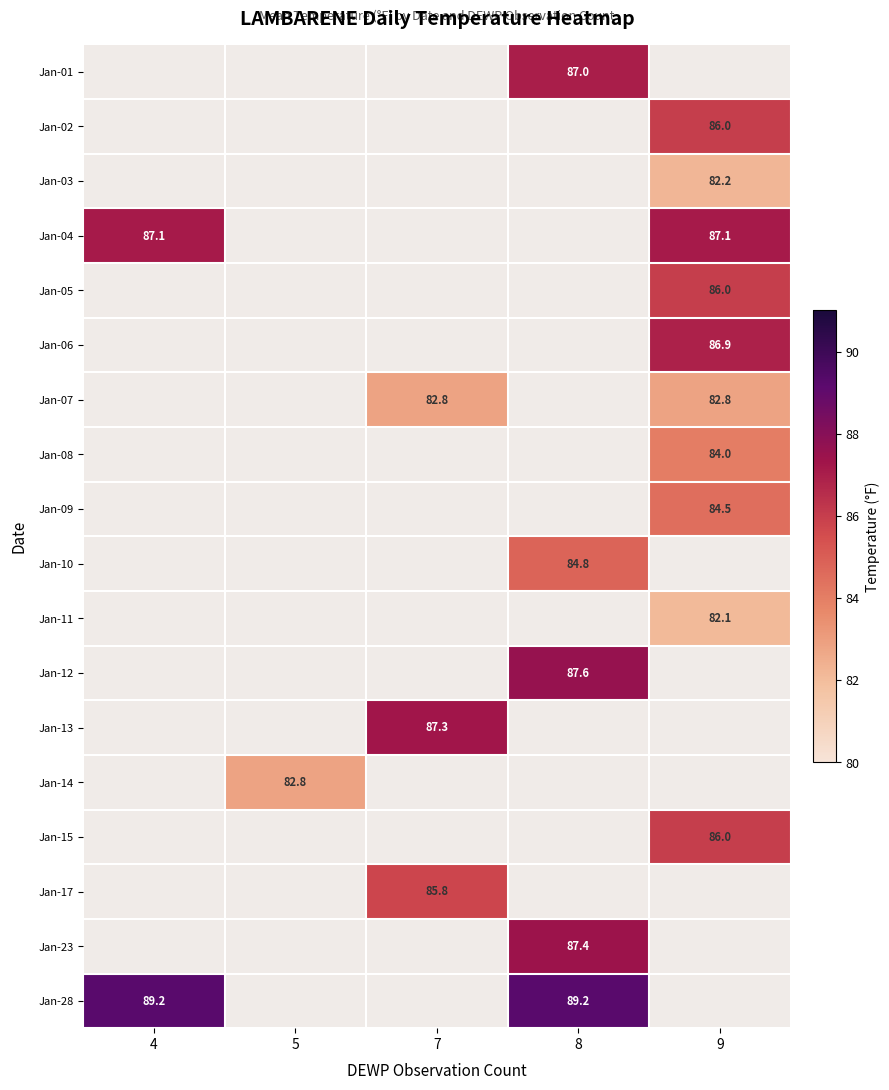

Which category has the lowest value across all series?

9